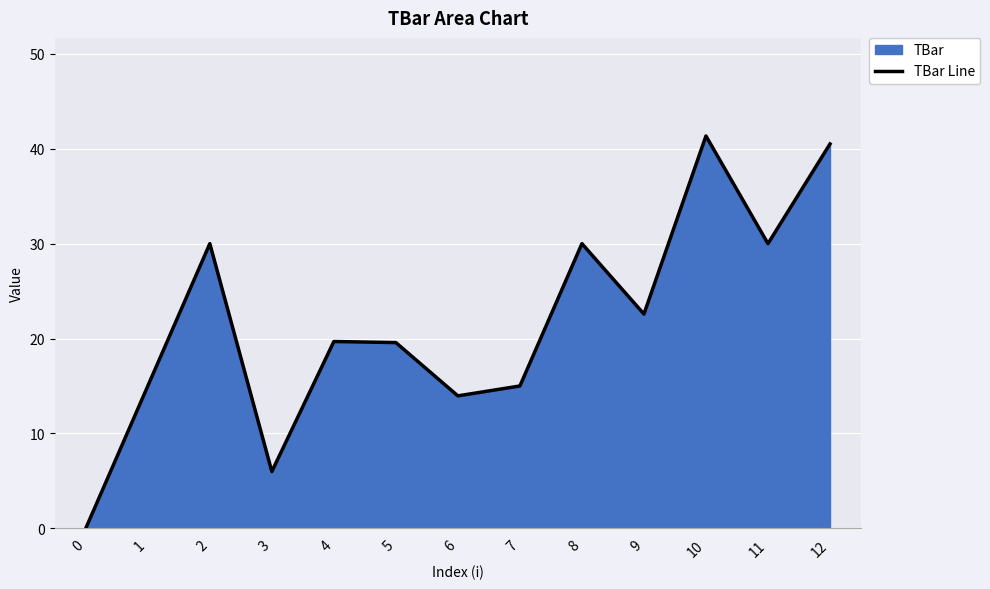

What is the difference between the values at 7 and 0?

15.0